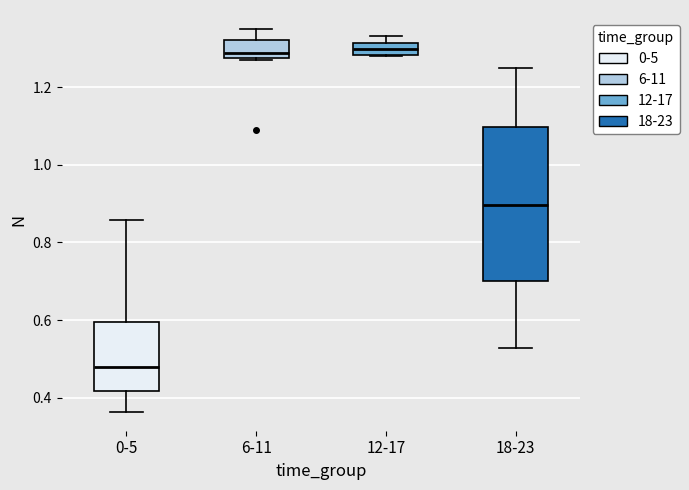

Which box's median line is the lowest?

0-5